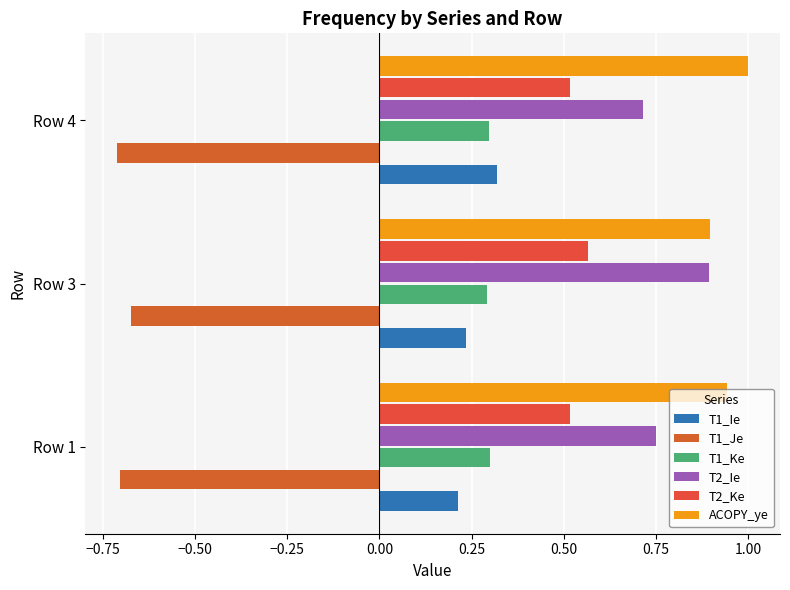

How many distinct data groups are displayed?

6